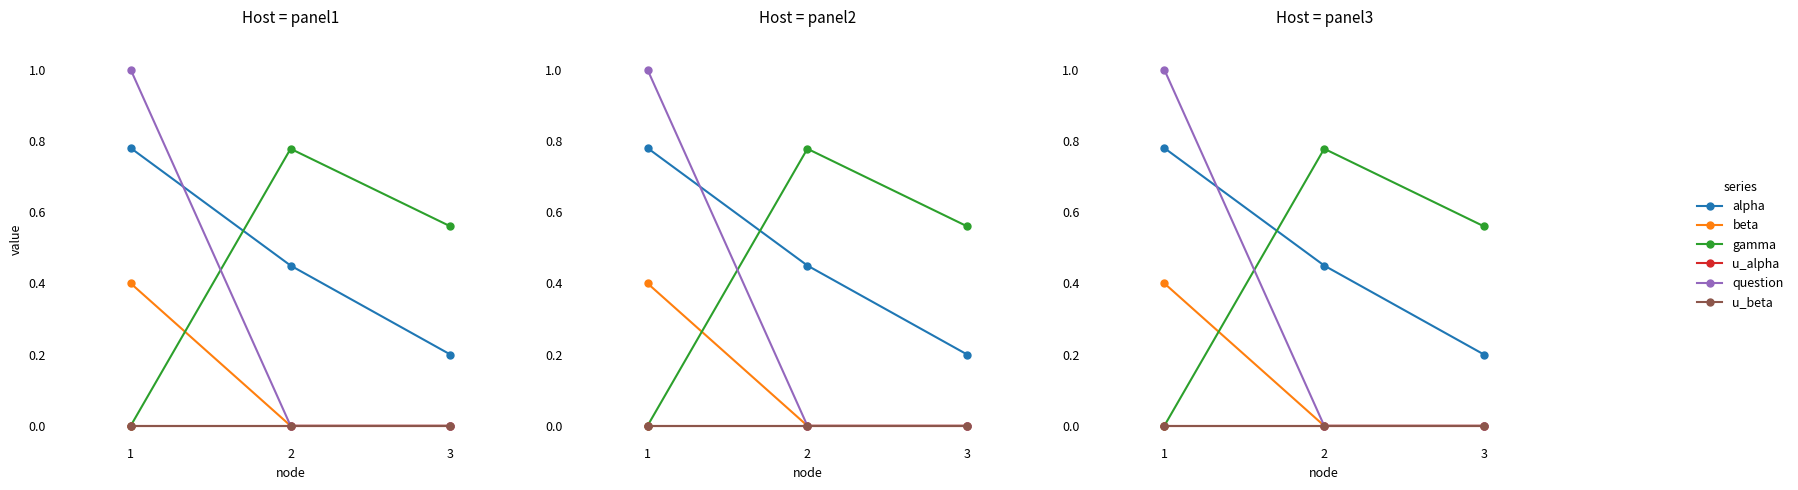

How many data points does each series have?

3